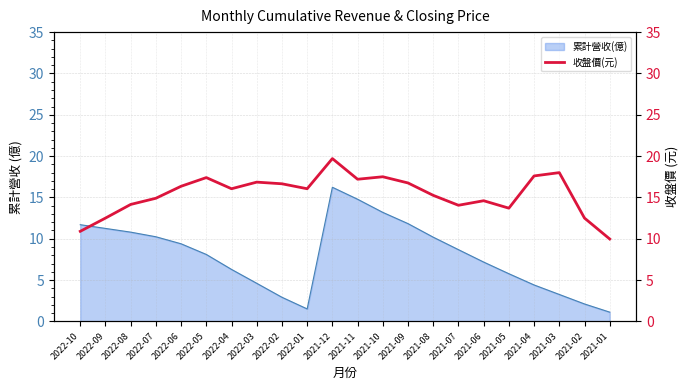

True or false: 累計營收(億) has a value of 5.8 at 2021-05.

True